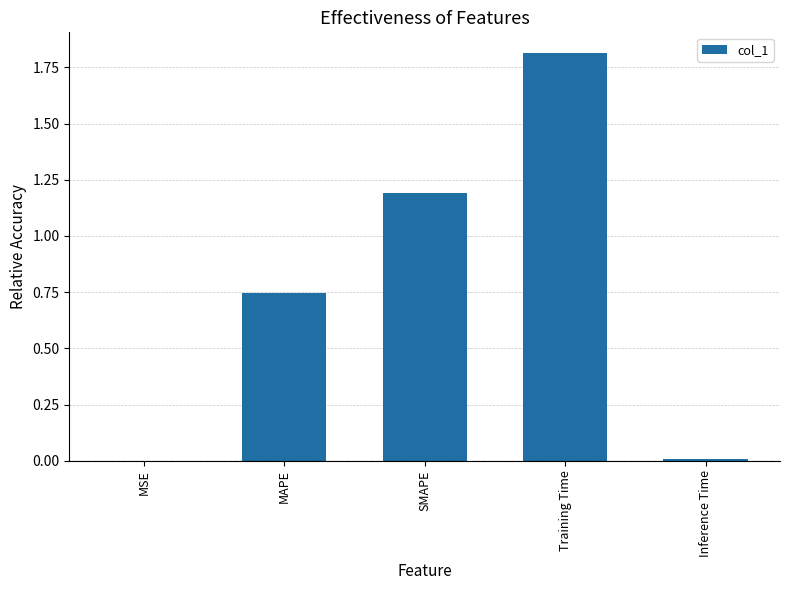

Between MAPE and Inference Time, which is larger?

MAPE